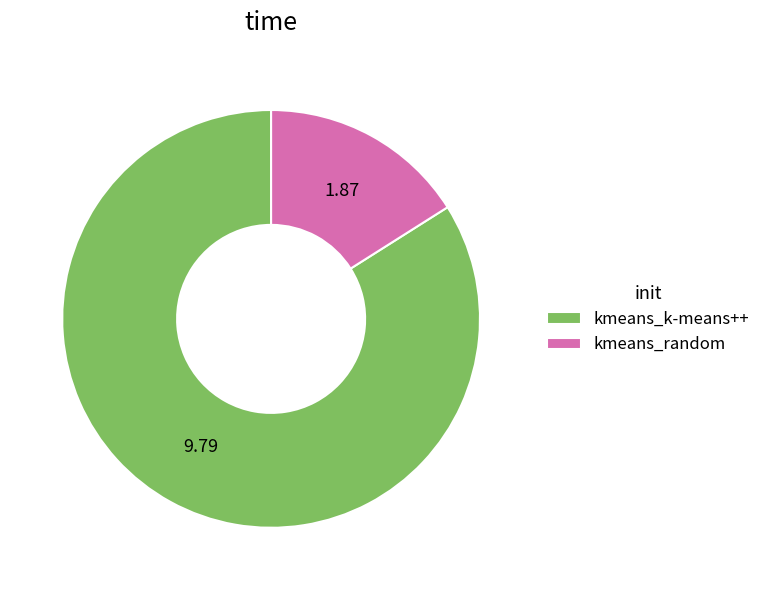

Which has a higher value, kmeans_k-means++ or kmeans_random?

kmeans_k-means++